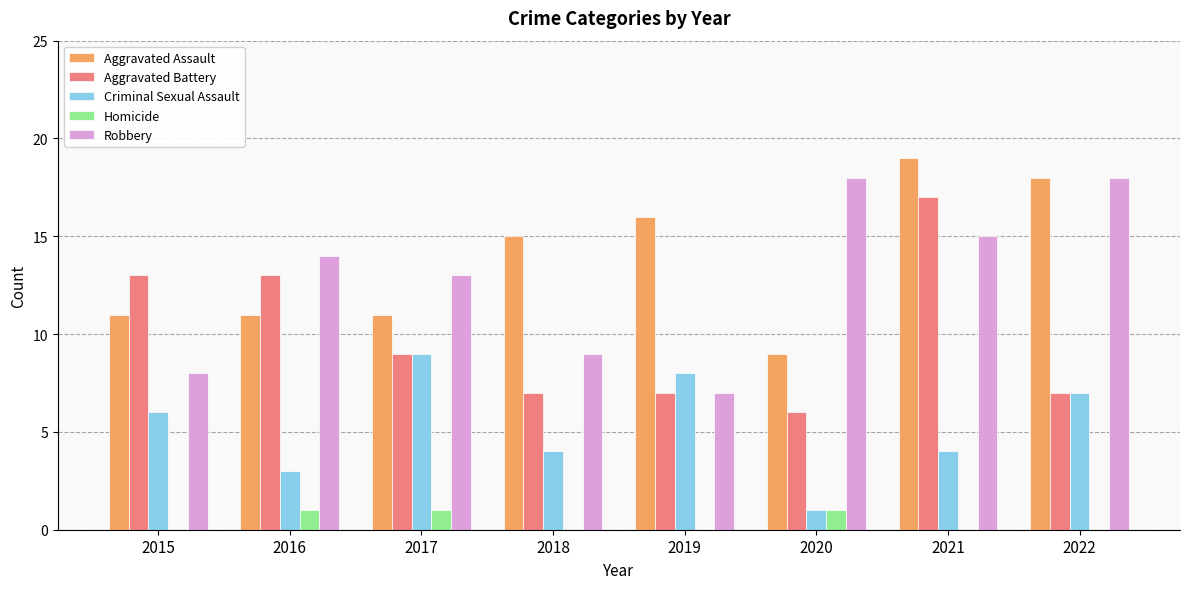

What are all the series names shown in the legend?

Aggravated Assault, Aggravated Battery, Criminal Sexual Assault, Homicide, Robbery